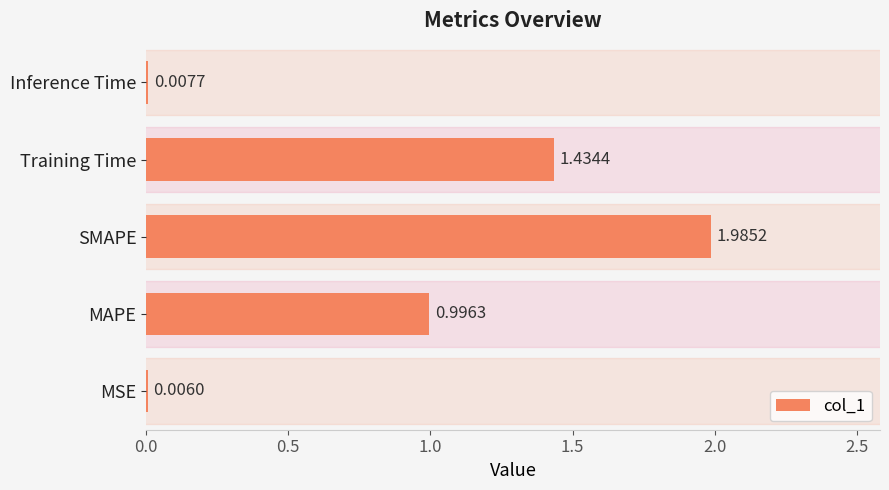

At which category does the chart reach its peak across all series?

SMAPE